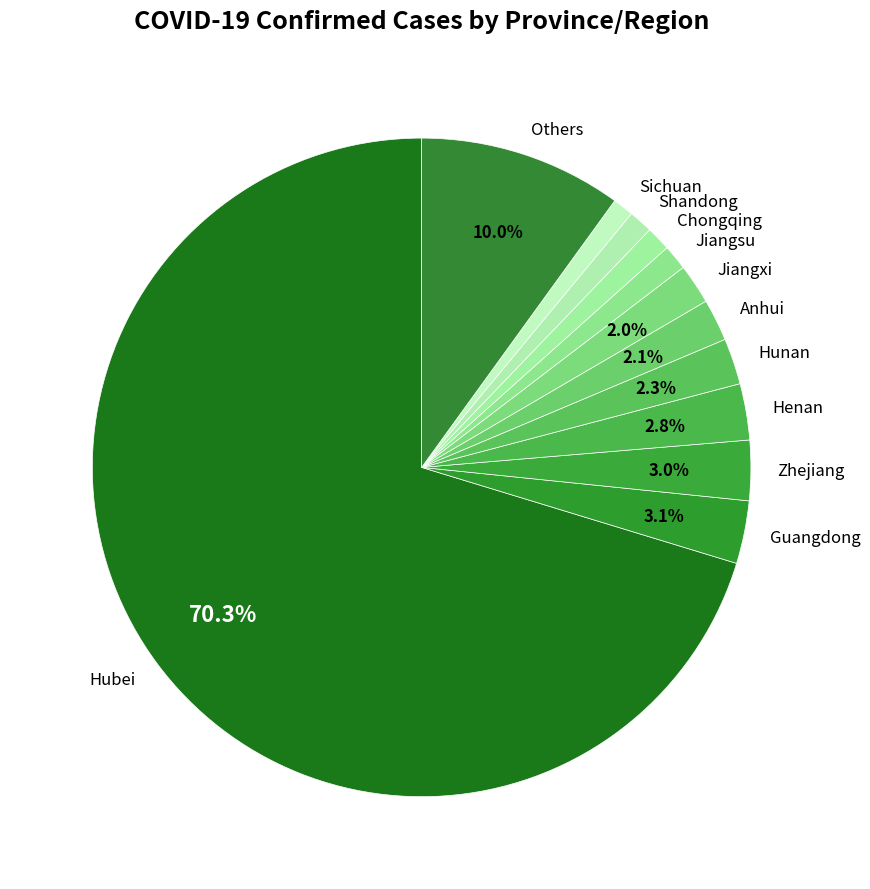

Is there any slice that represents more than half of the pie?

Yes